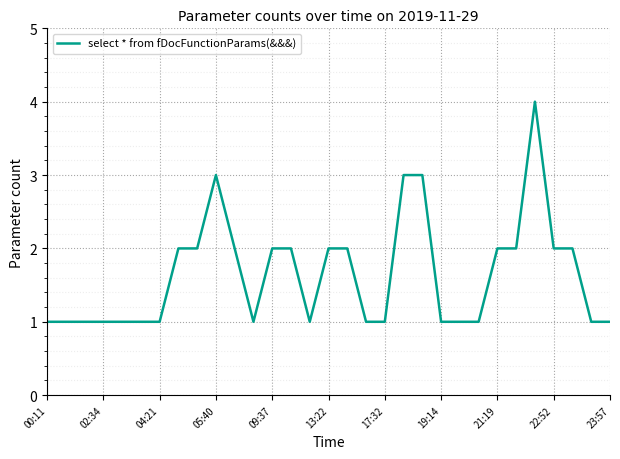

How many lines are shown in the chart?

1